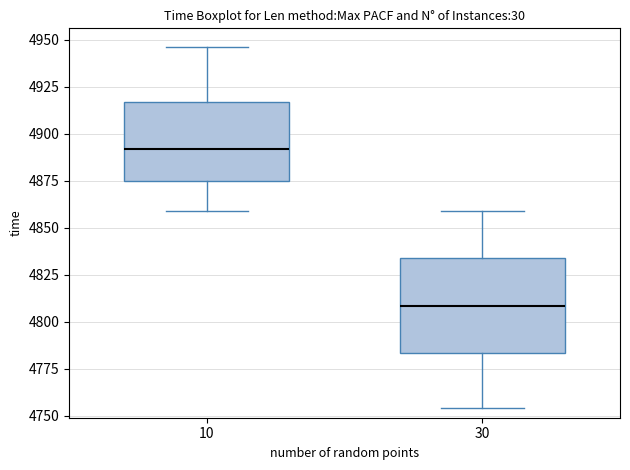

Where does the upper whisker of the box at x = 30 end on the y-axis? The values are not printed on the chart, so give them approximately, as read against the axis.

4860